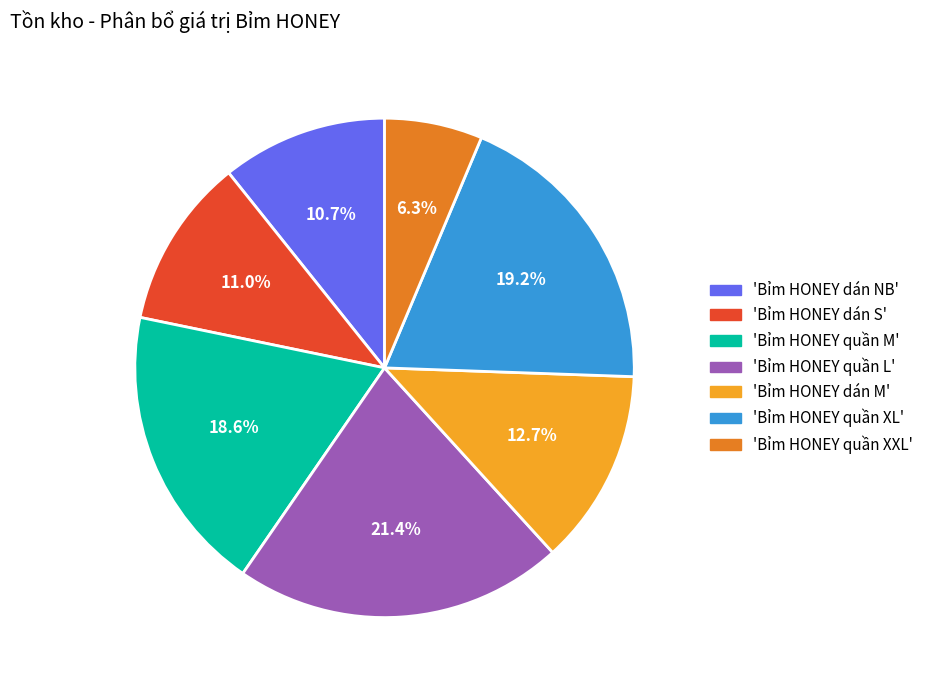

Do 'Bỉm HONEY quần M' and 'Bỉm HONEY quần L' together represent more than half of the pie?

No